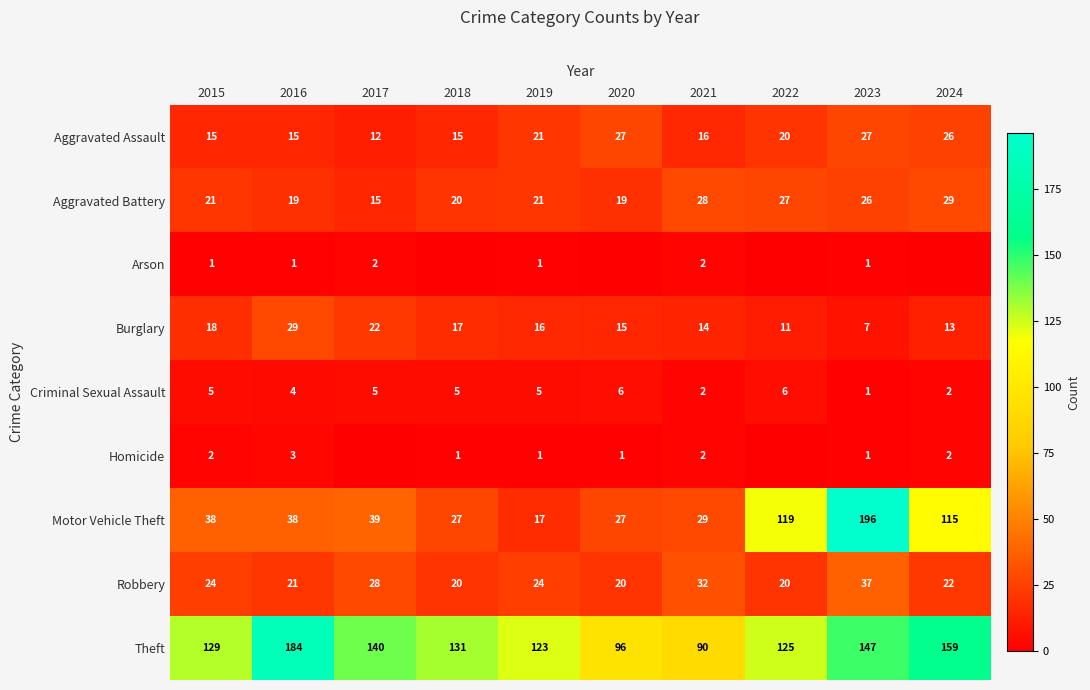

At which label does Aggravated Battery reach its minimum?

2017